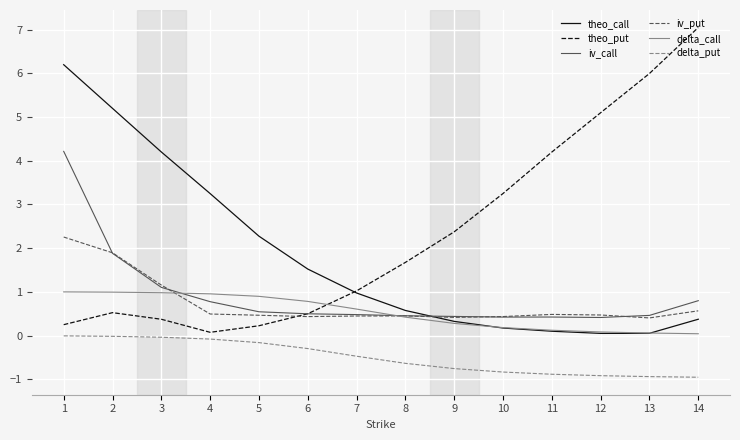

What is the sum of the theo_call values at 13 and 4?

3.3